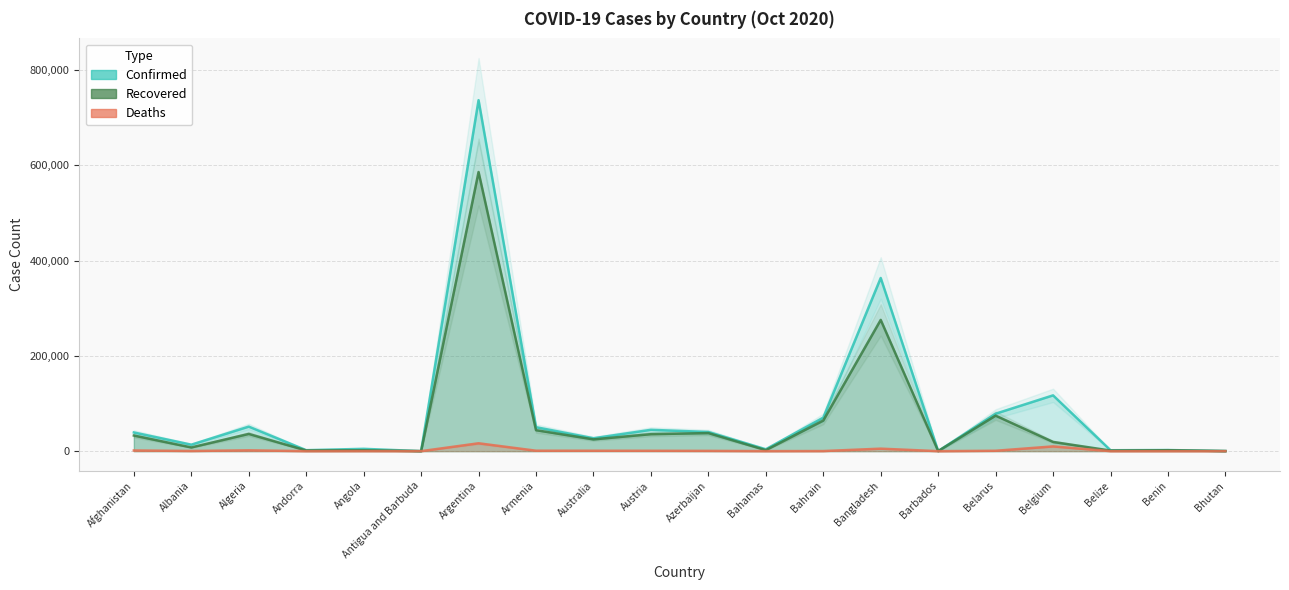

Is it true that Deaths equals 591 at Azerbaijan?

True